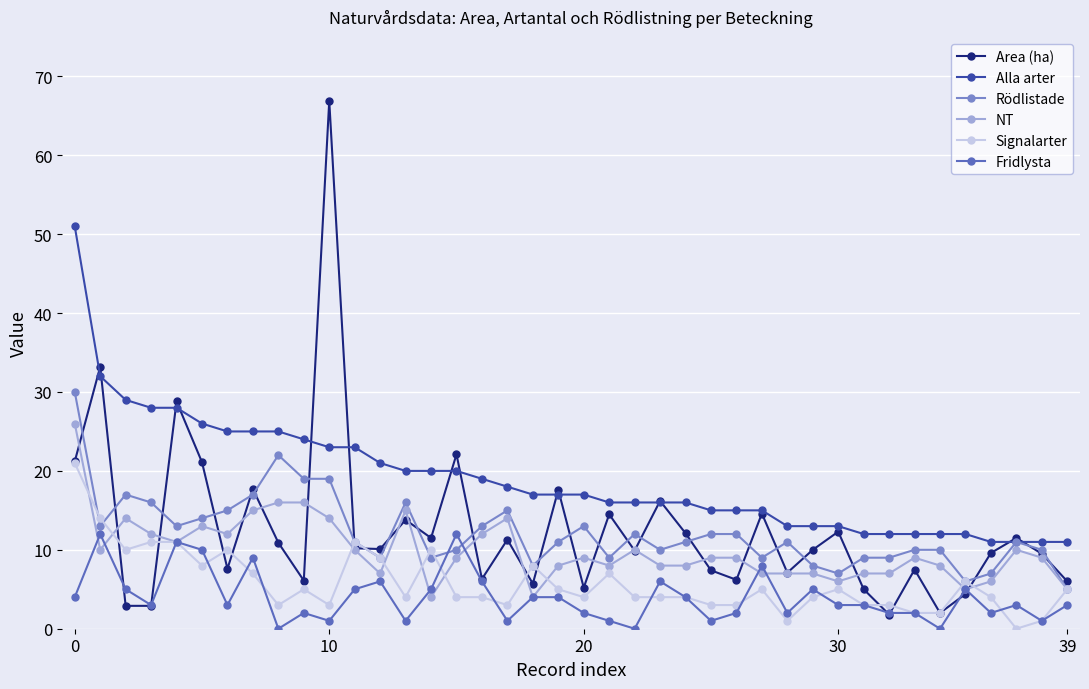

What are all the series names shown in the legend?

Area (ha), Alla arter, Rödlistade, NT, Signalarter, Fridlysta